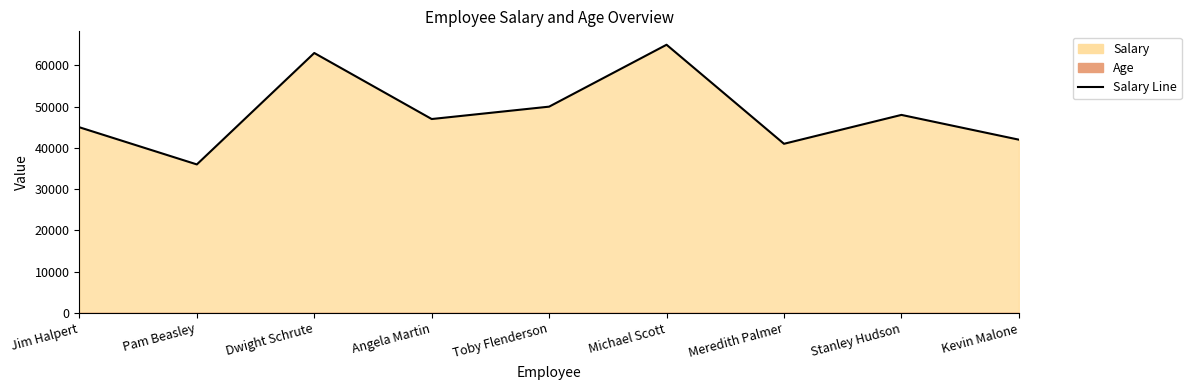

What is the average value?

48556